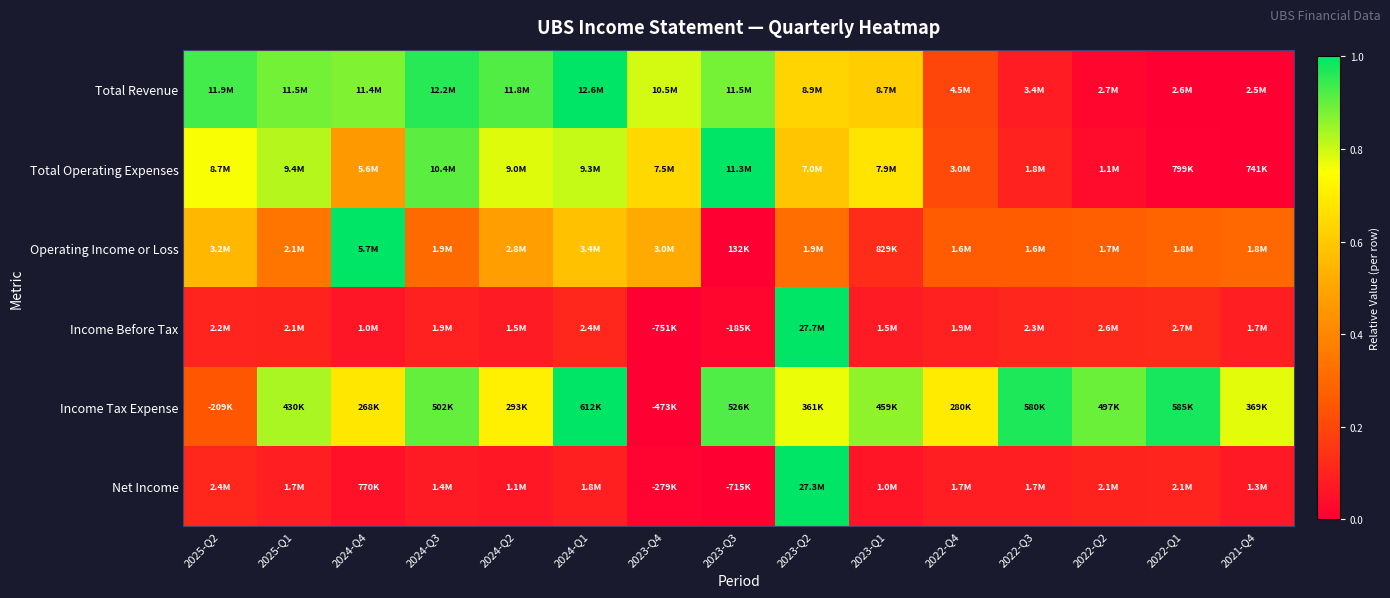

Which category has the lowest value across all series?

2021-Q4